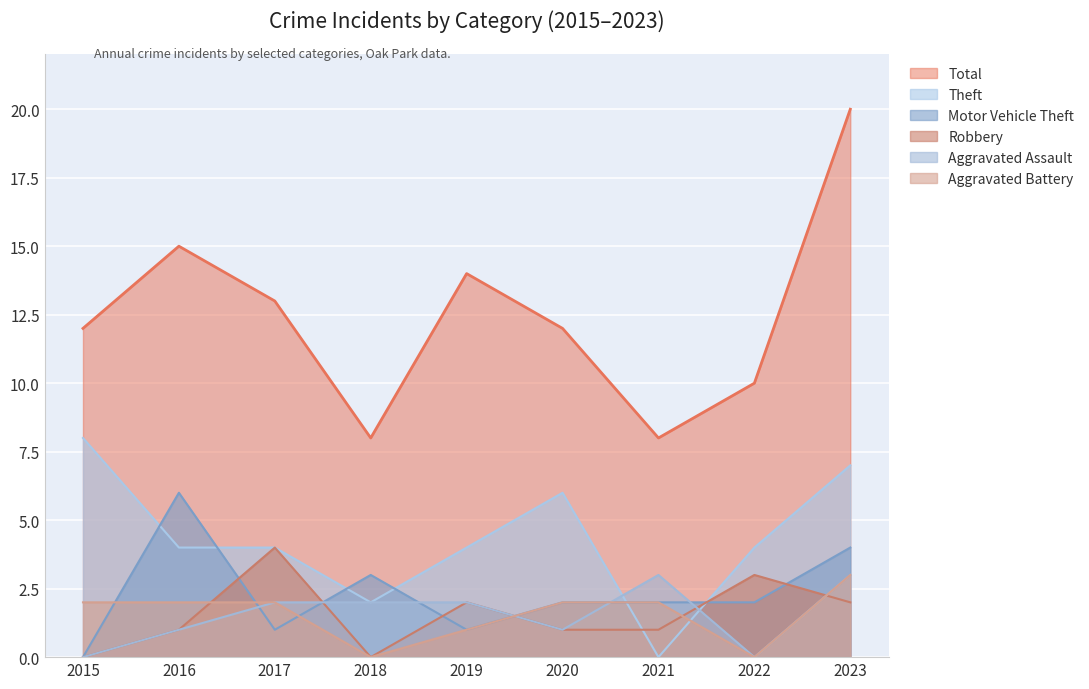

True or false: Aggravated Assault has a value of 3 at 2023.

True